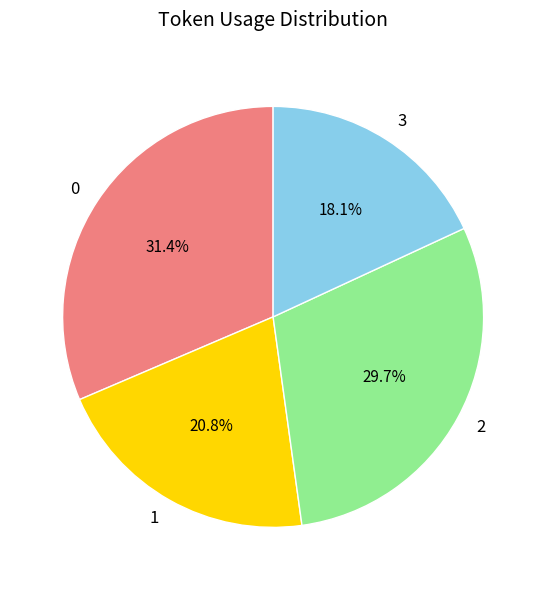

Which category has the smallest portion of the pie?

3